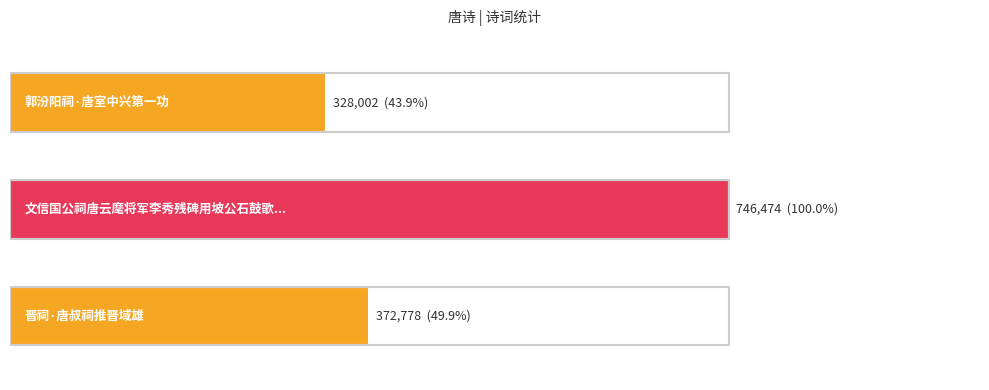

Are the bars grouped side by side (vs. stacked)?

No